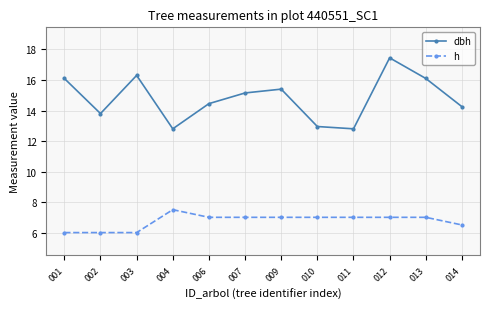

Count the h values in the range 6 to 7.

11